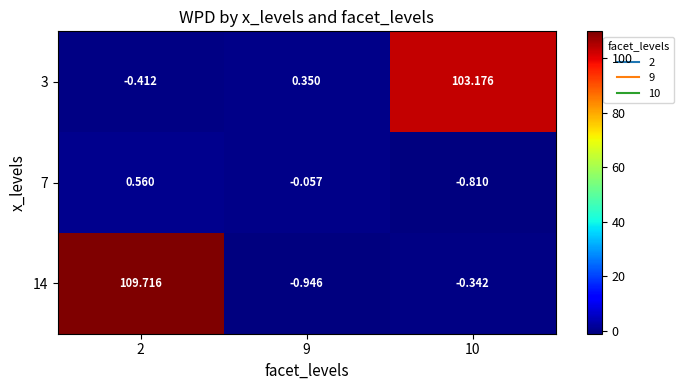

Is the value of 14 at 2 greater than the value of 3 at 2?

Yes